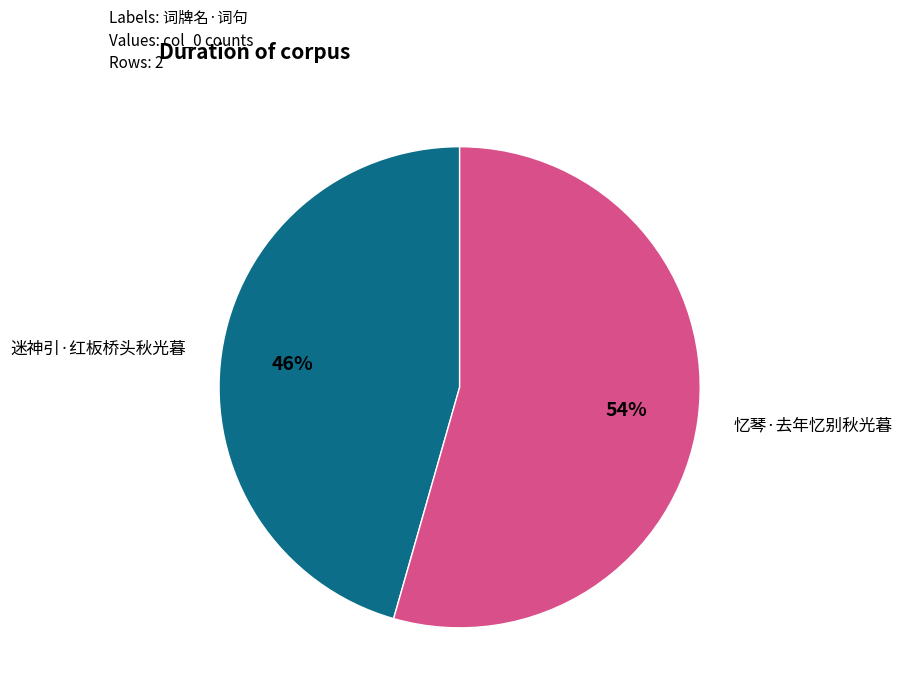

Does any single category account for the majority?

Yes